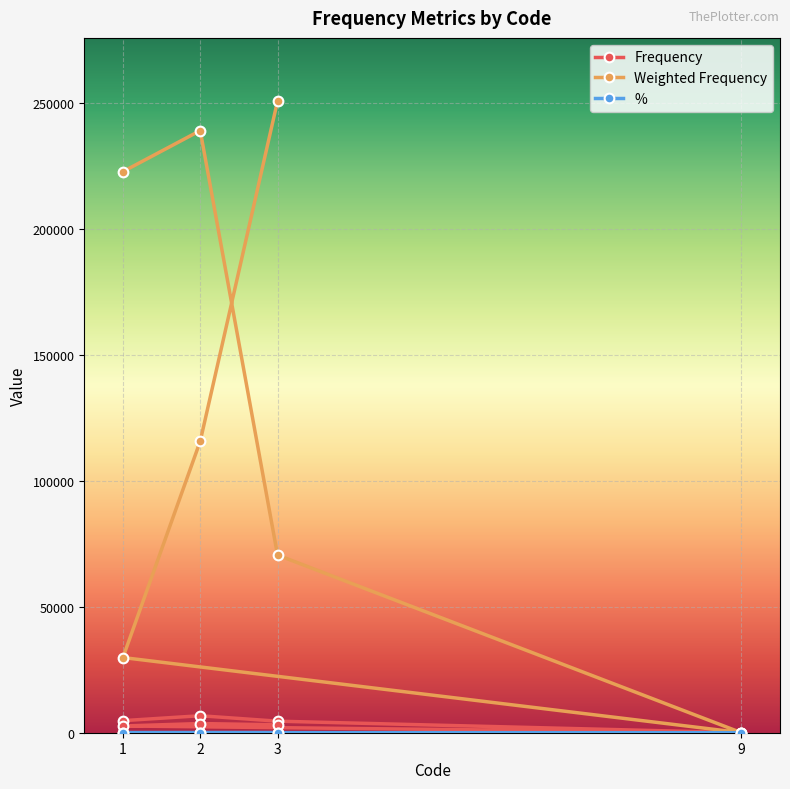

The Frequency series shows 10366.5 at 2. True or false?

False